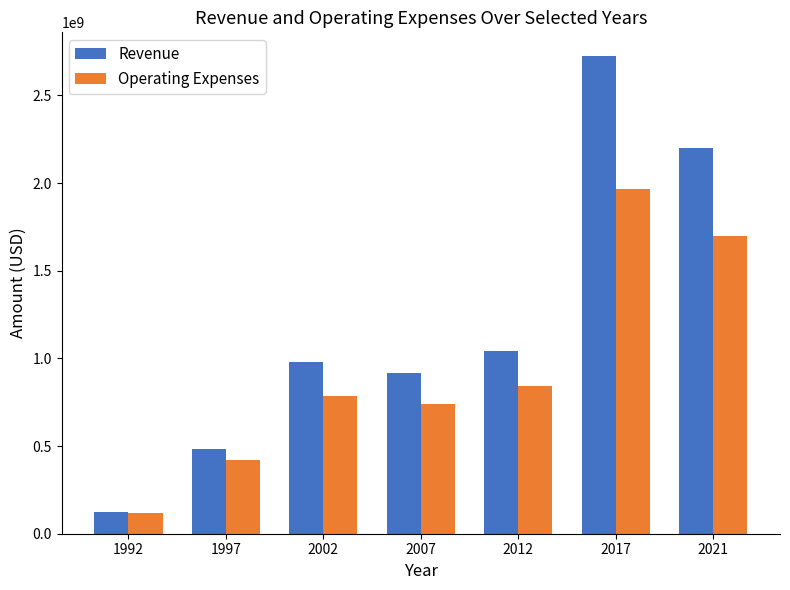

What are all the series names shown in the legend?

Revenue, Operating Expenses